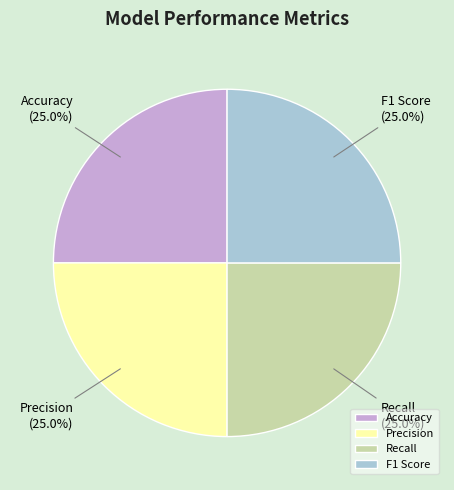

Does any single category account for the majority?

No